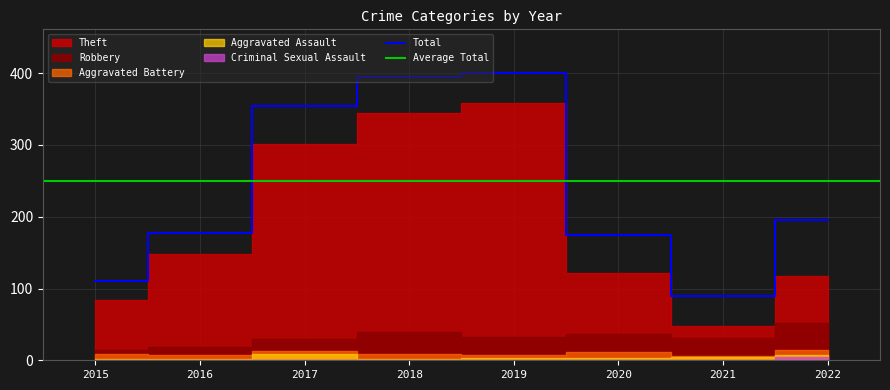

The Theft series shows 121 at 2015. True or false?

False